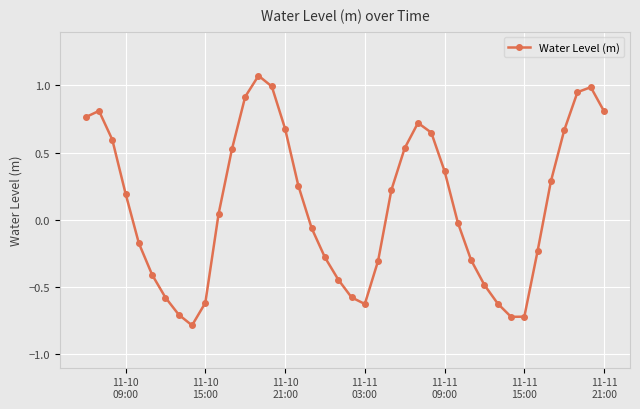

What is the minimum value shown in the chart?

-0.8